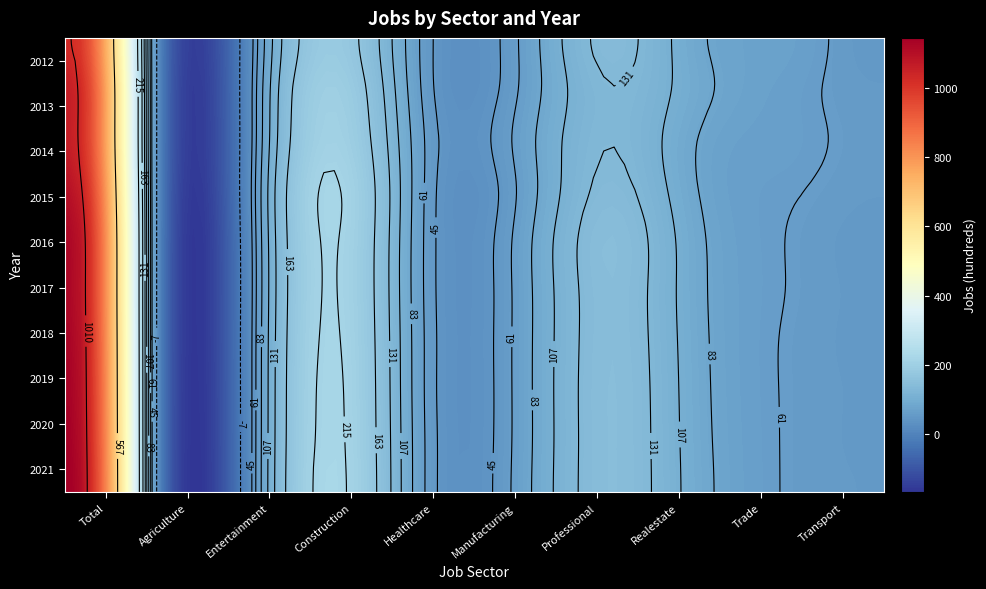

Rank the series at JobsProfessional from lowest to highest value.

2013, 2014, 2015, 2012, 2017, 2018, 2016, 2019, 2020, 2021